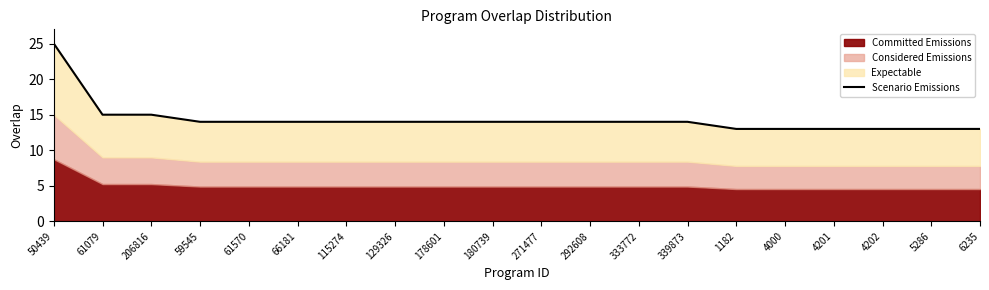

The chart shows a value of 17 at 4000. True or false?

False